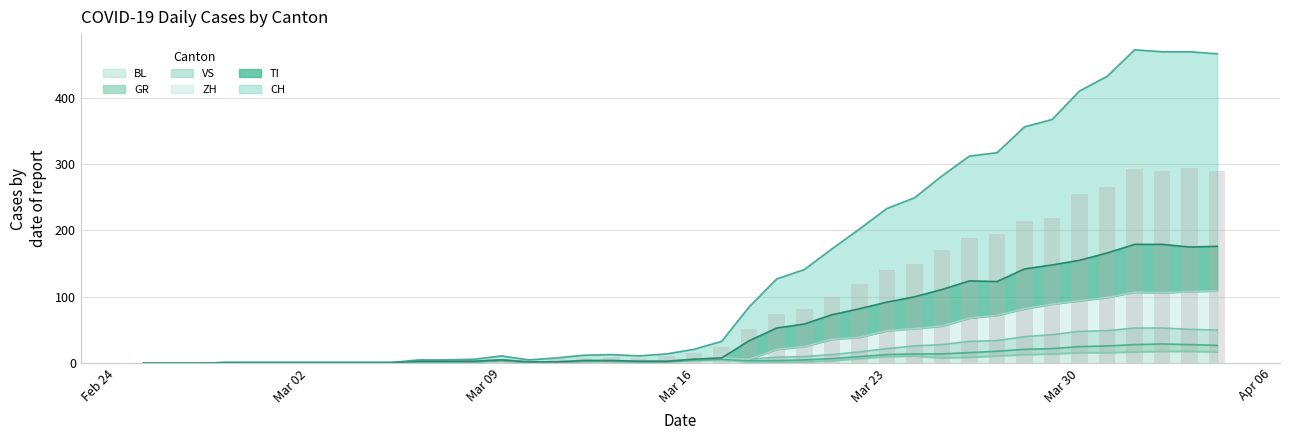

At which label is TI closest to 89?

Mar 23